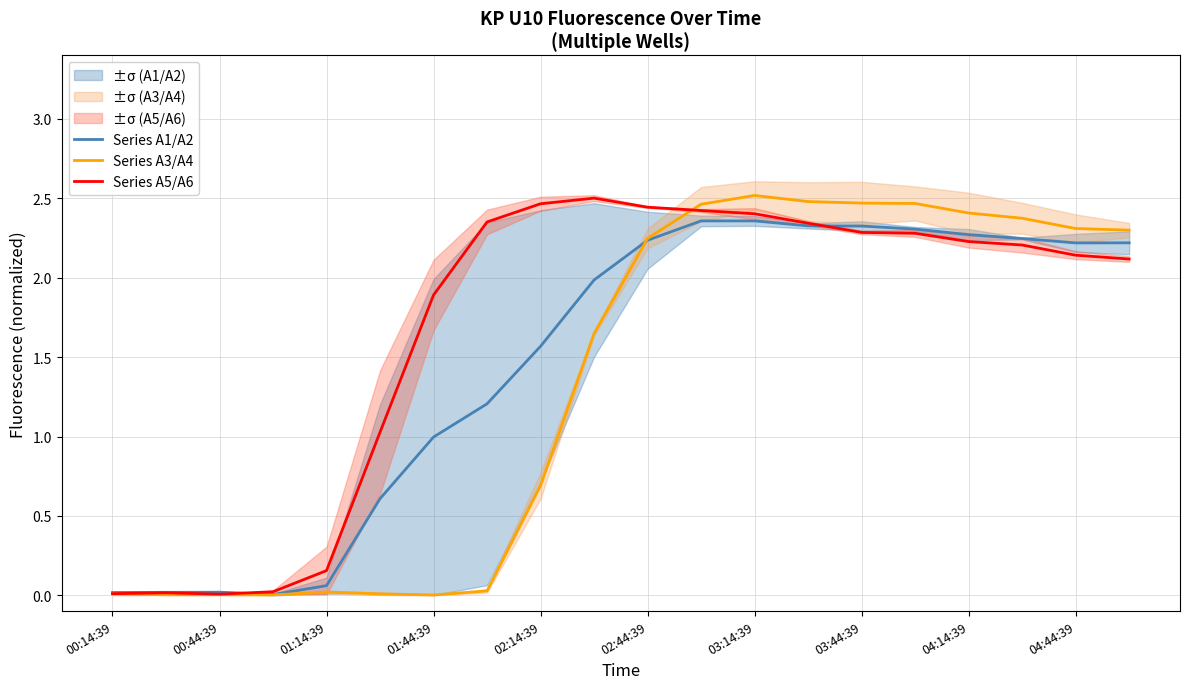

How many intersections are there between Series A1/A2 and Series A5/A6?

2